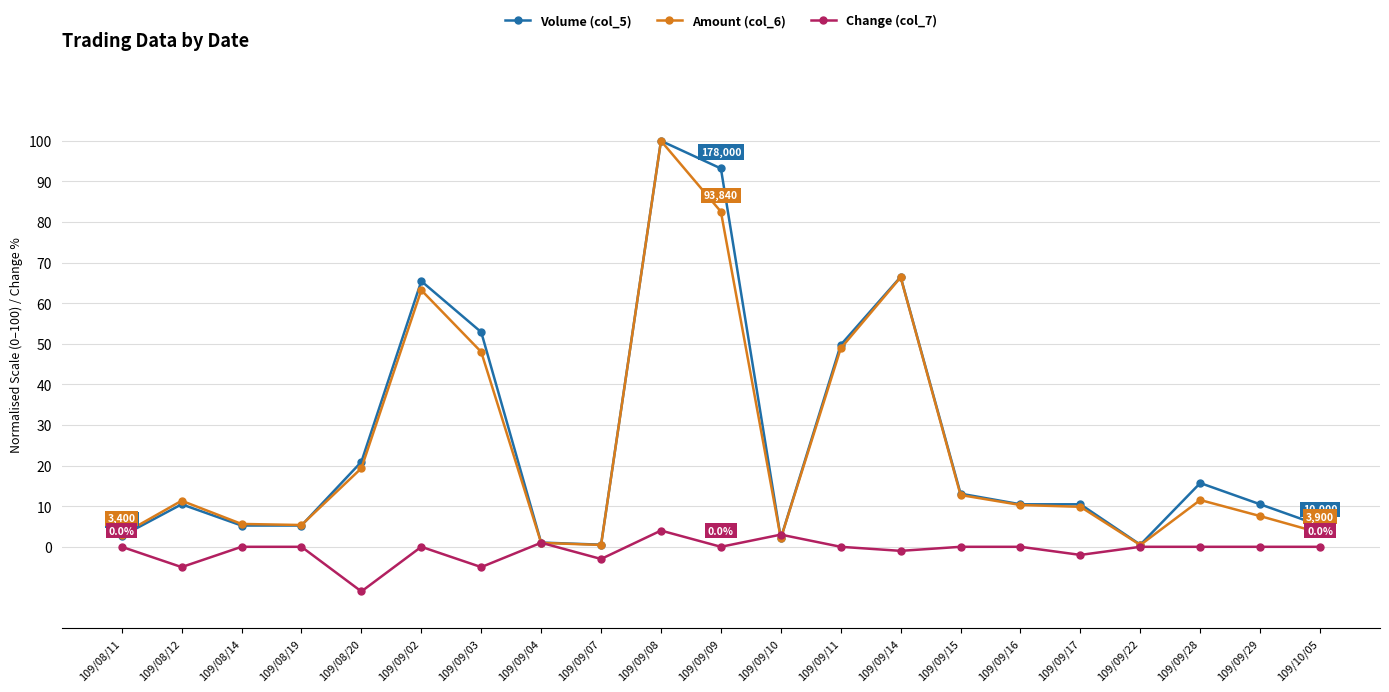

Which series has the widest spread of values?

Amount (col_6)